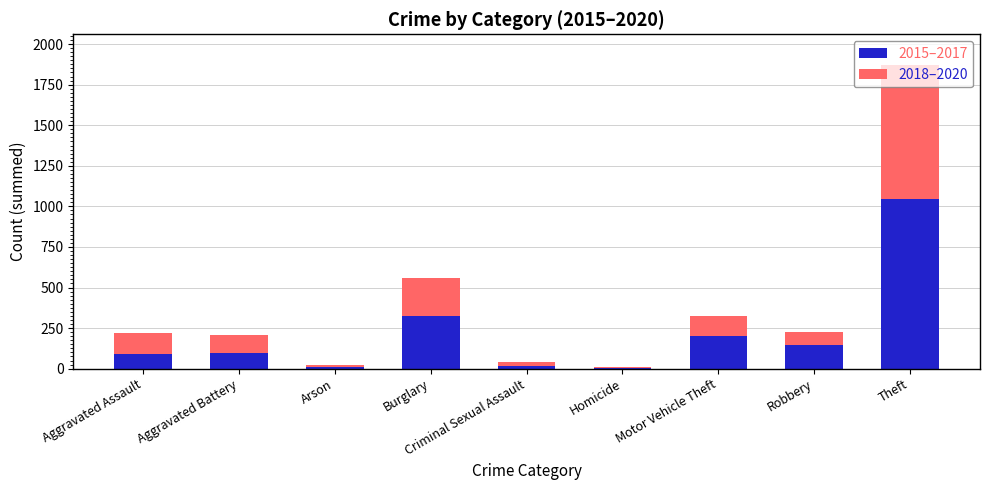

Where is 2015–2017 nearest to the value 526?

Burglary